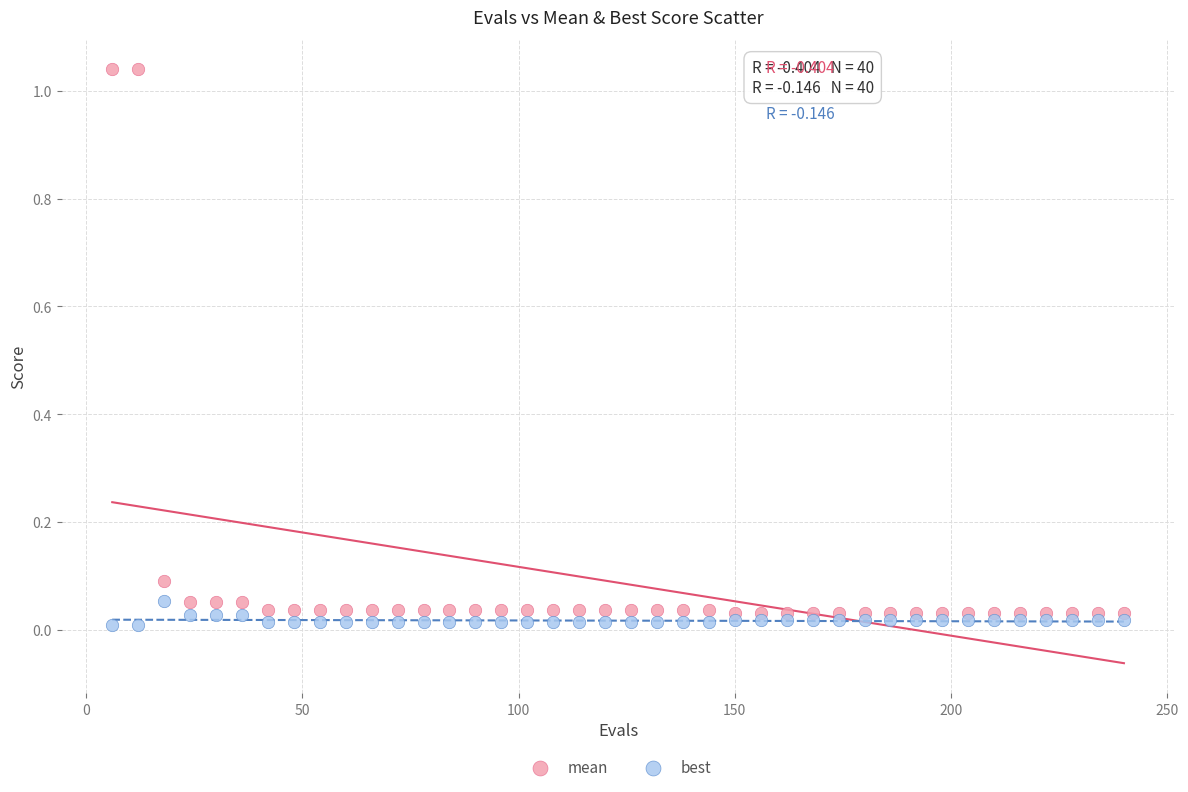

Which series has the largest Y range (max minus min)?

mean